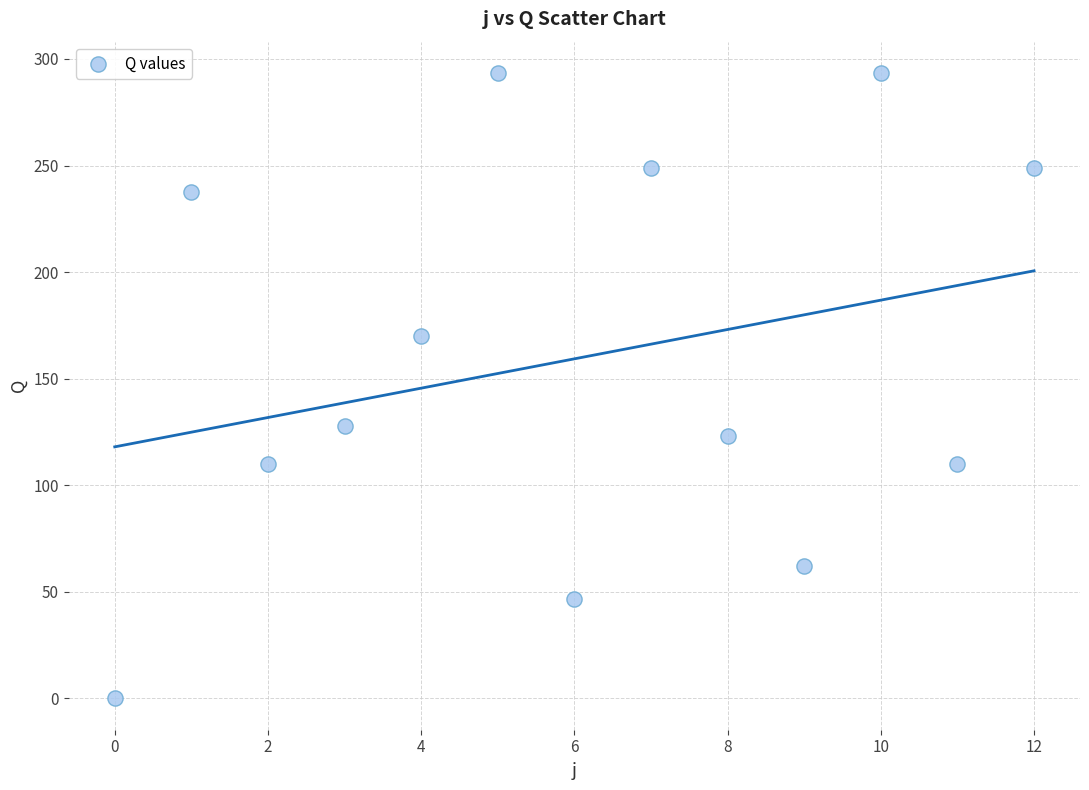

What Y value in the scatter plot is closest to 146?

128.0